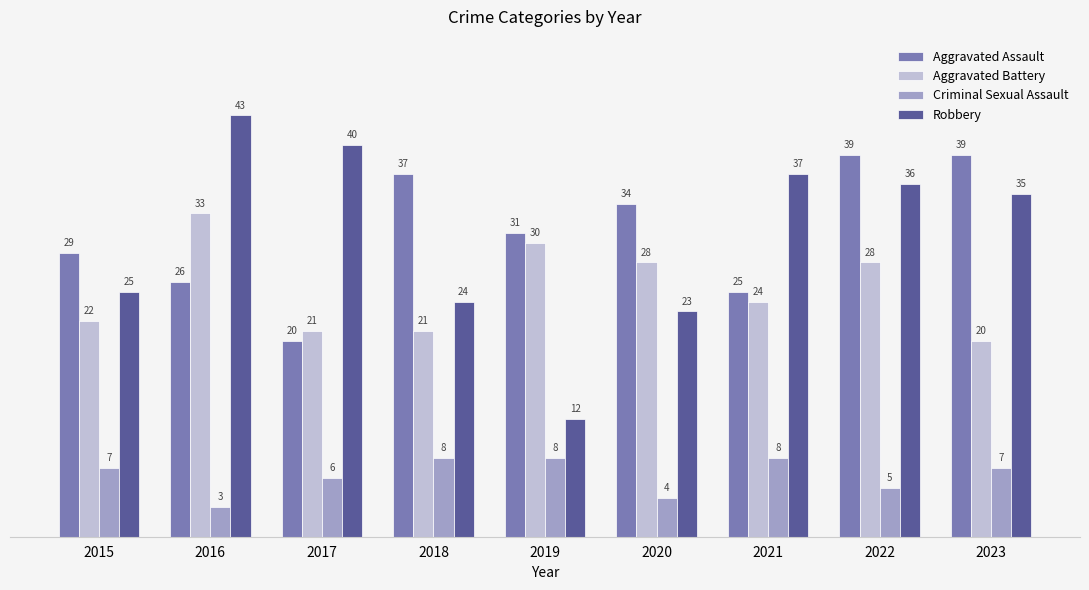

What is the sum of all Criminal Sexual Assault values?

56